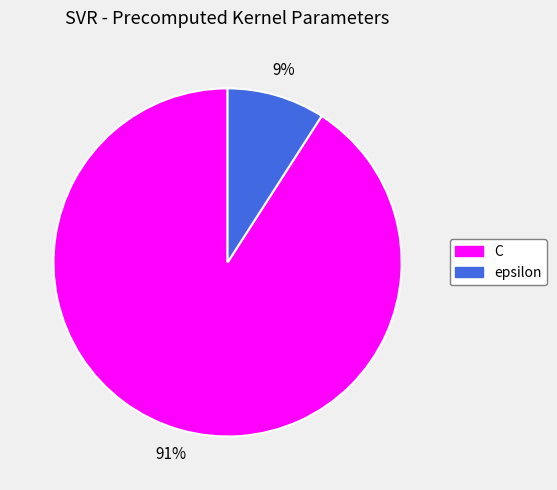

Is there any slice that represents more than half of the pie?

Yes